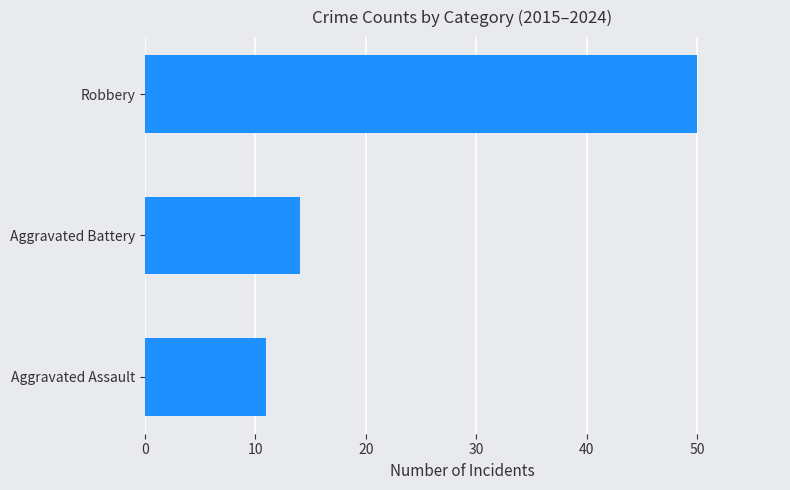

Reading bottom to top, transcribe all the data shown in this chart.

Aggravated Assault=11	Aggravated Battery=14	Robbery=50